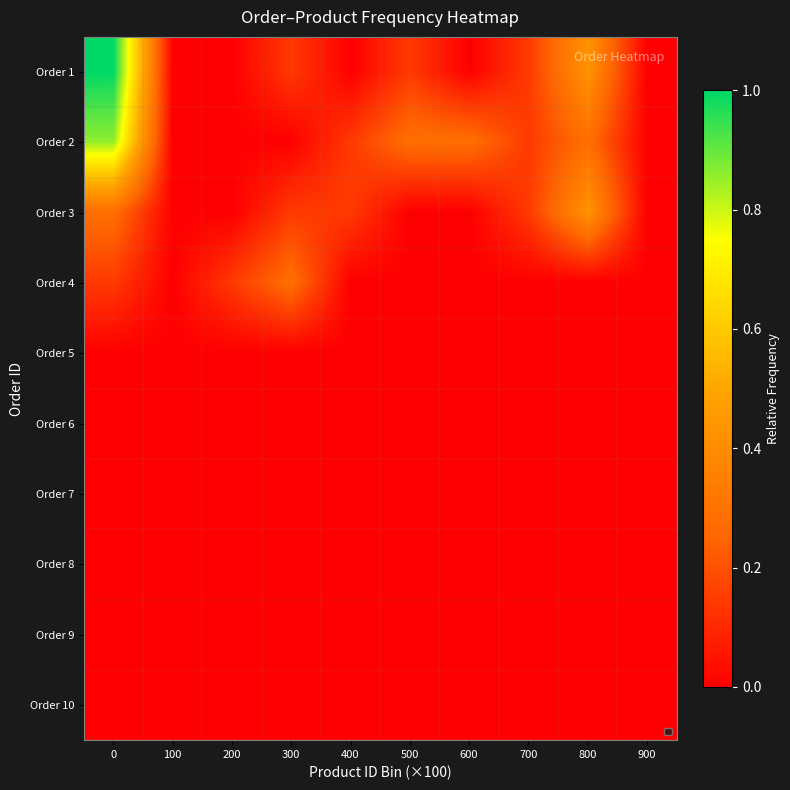

Rank the series by their maximum value, from highest to lowest.

Order 1, Order 2, Order 3, Order 4, Order 5, Order 6, Order 7, Order 8, Order 9, Order 10